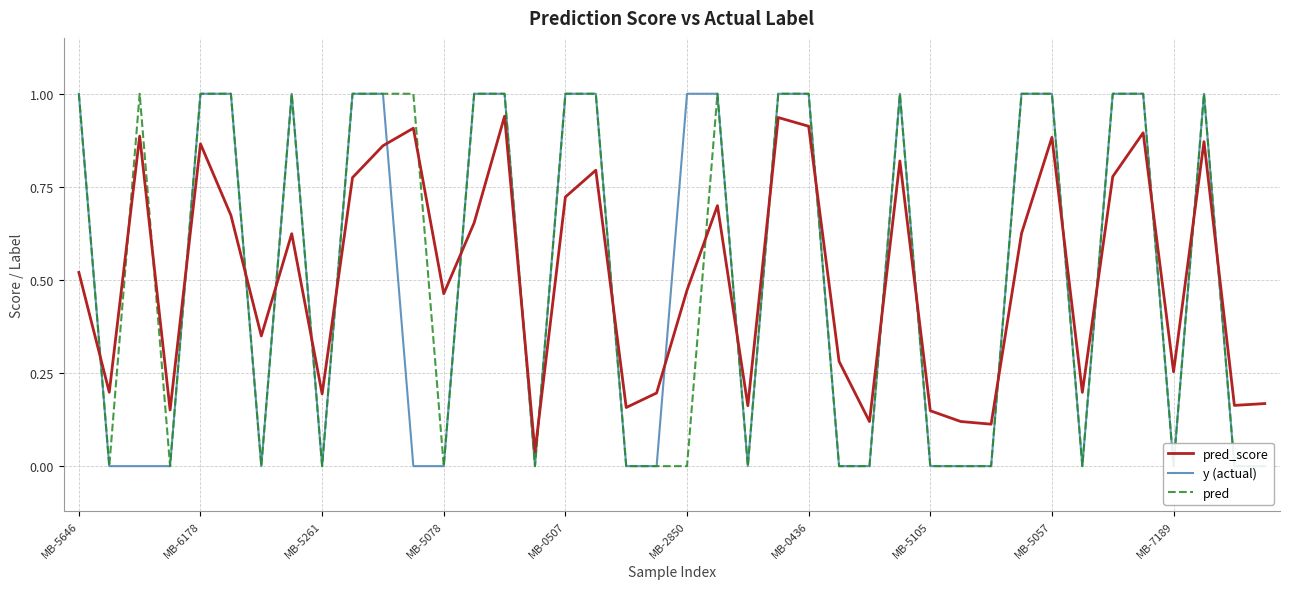

Count the number of categories in the chart.

40